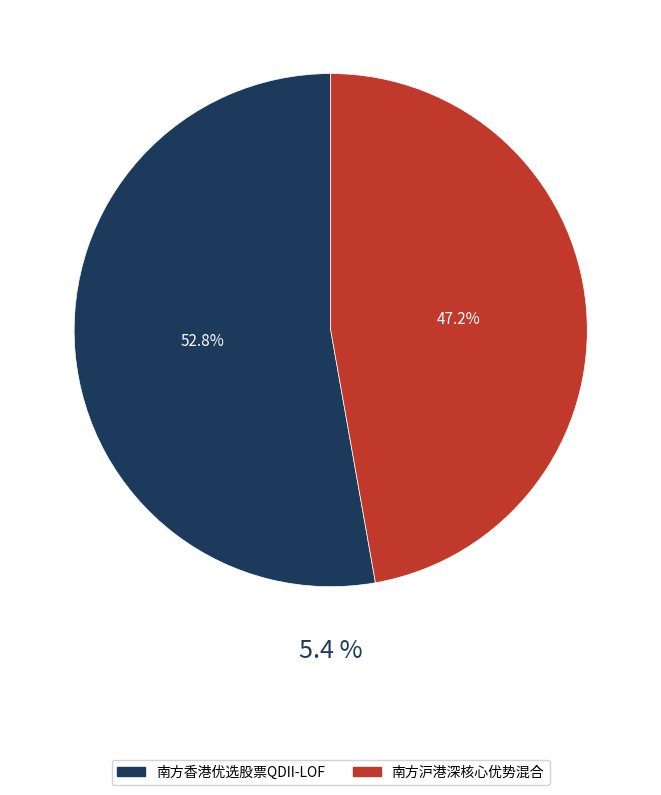

How many slices are in this pie chart?

2